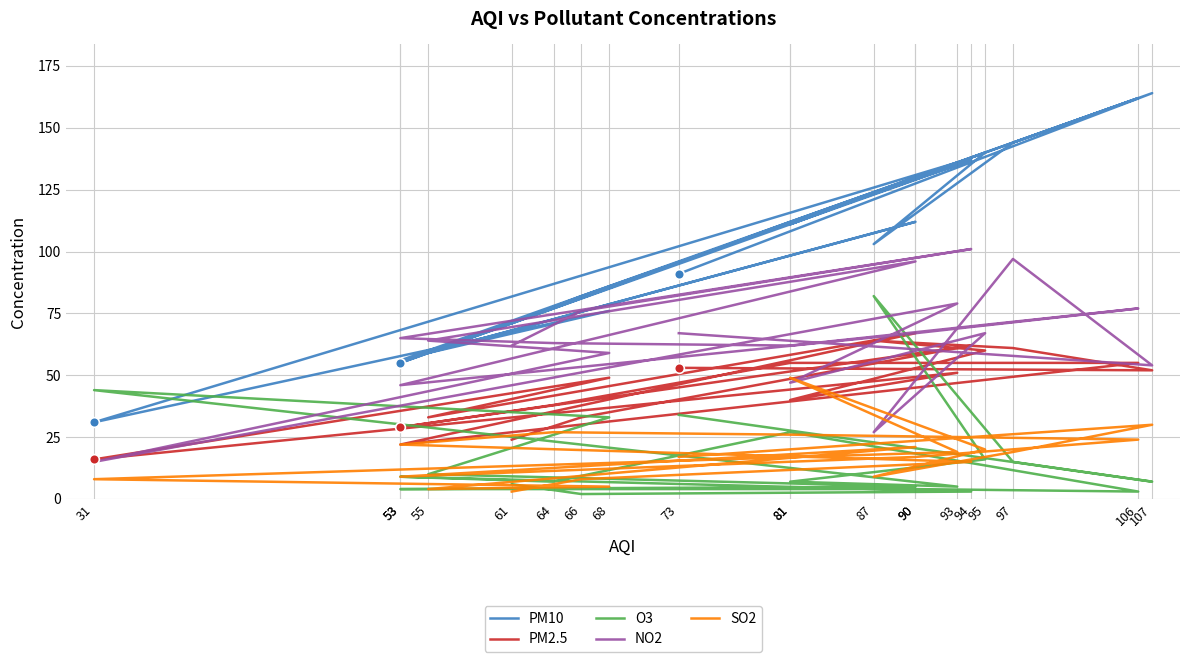

How many distinct data groups are displayed?

5